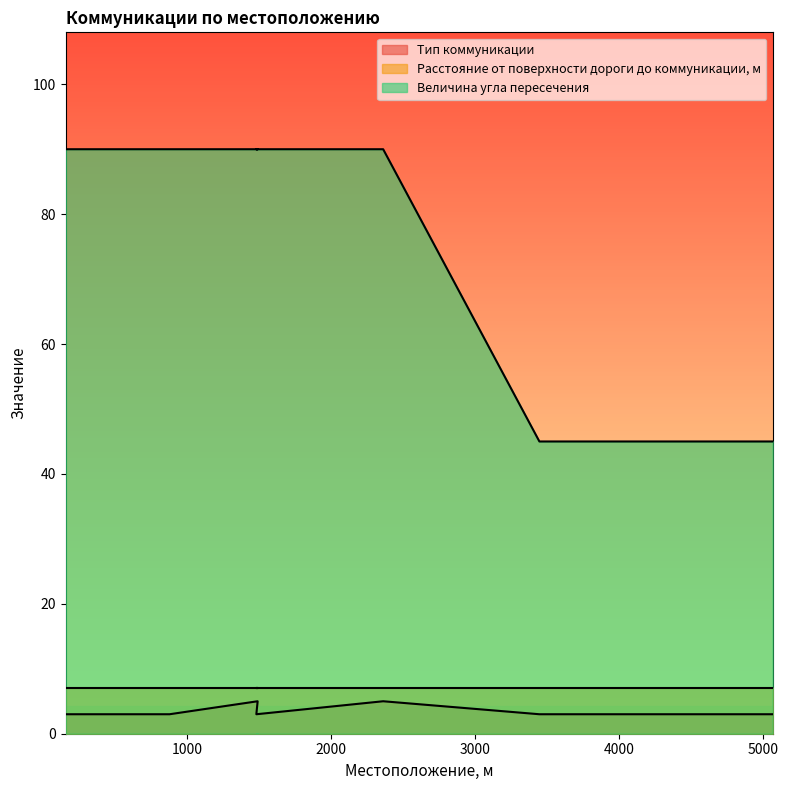

Between 5065 and 880, which is larger?

5065